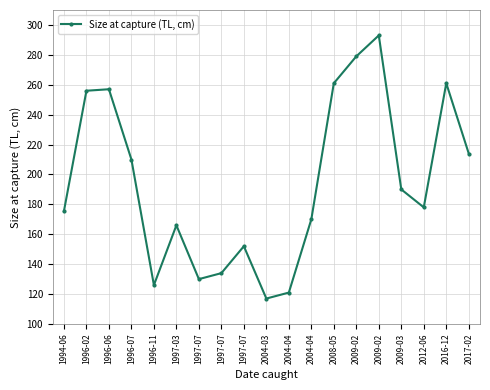

What value does the data have at 1997-07?

130.0